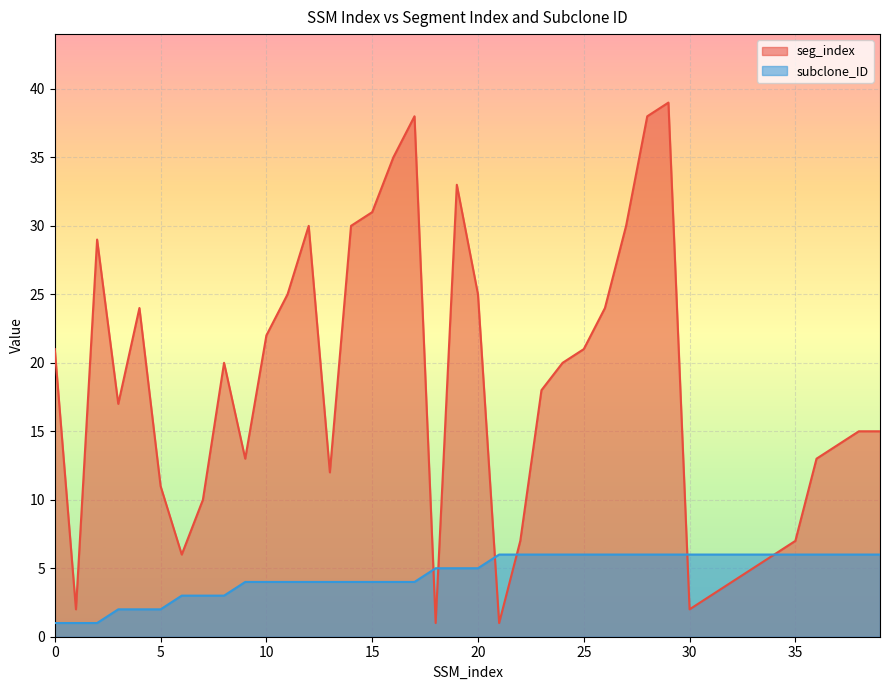

What is the sum of the seg_index values at 11 and 37?

39